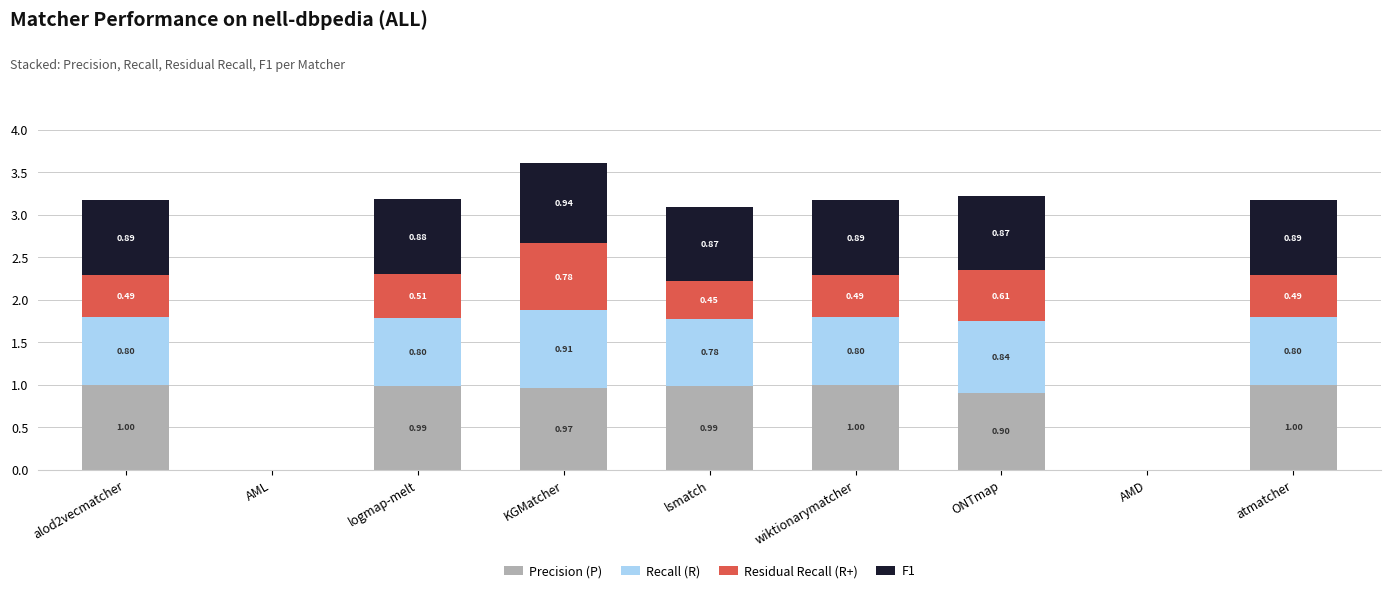

What is the average value of the Precision (P) series?

0.8